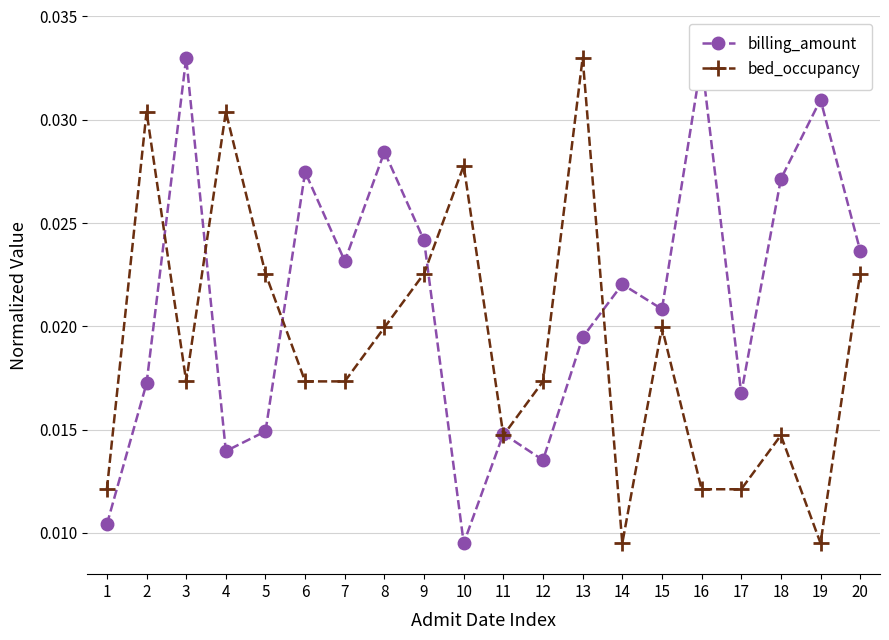

Is this an area chart (filled region under the line)?

No